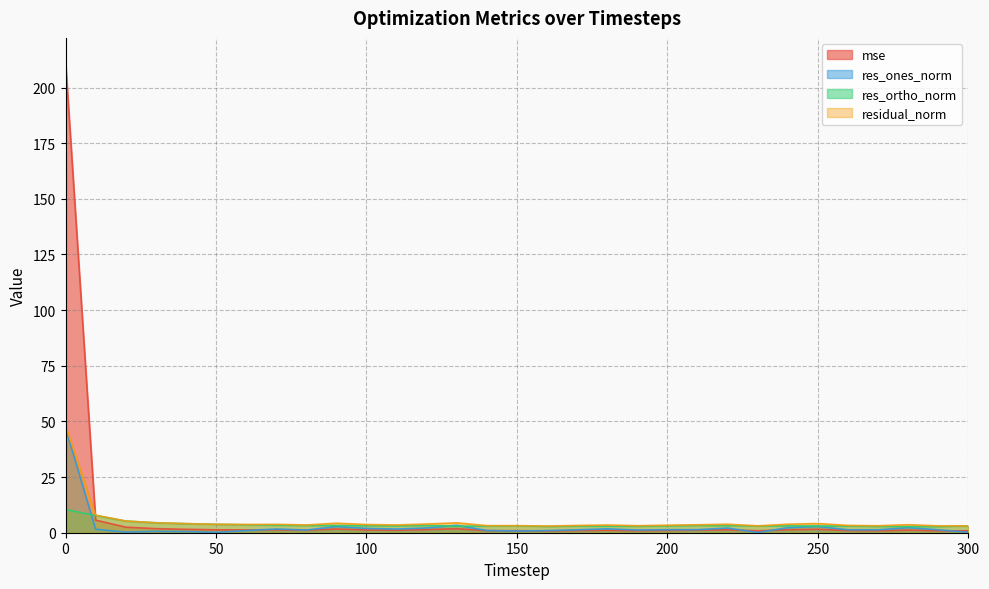

Is it true that residual_norm equals 1.2 at 250?

False